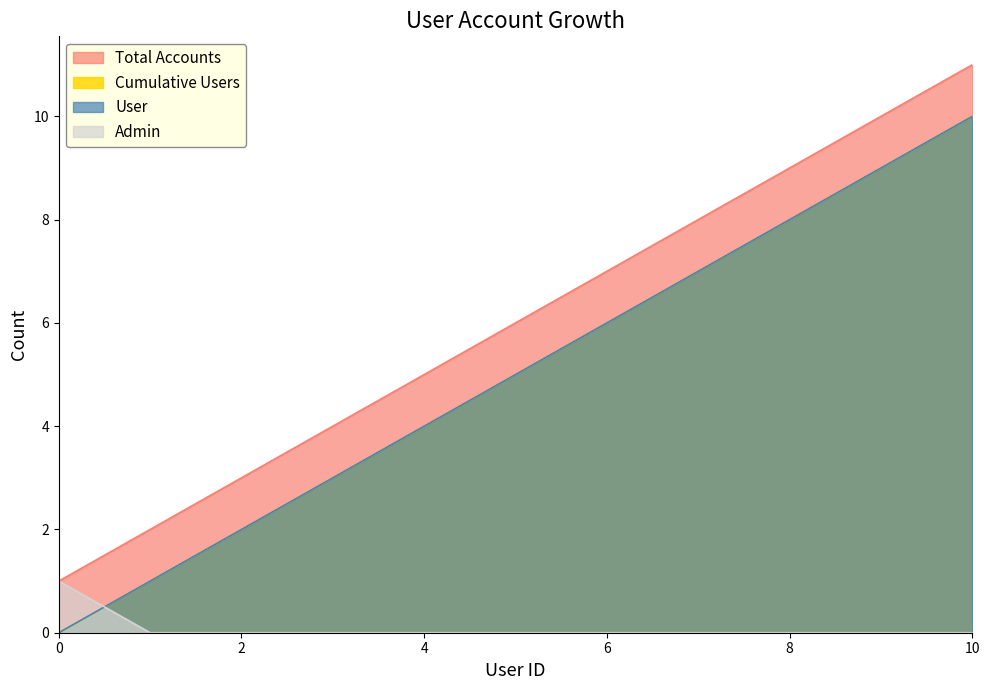

What is the difference between the highest and lowest values at 10?

11